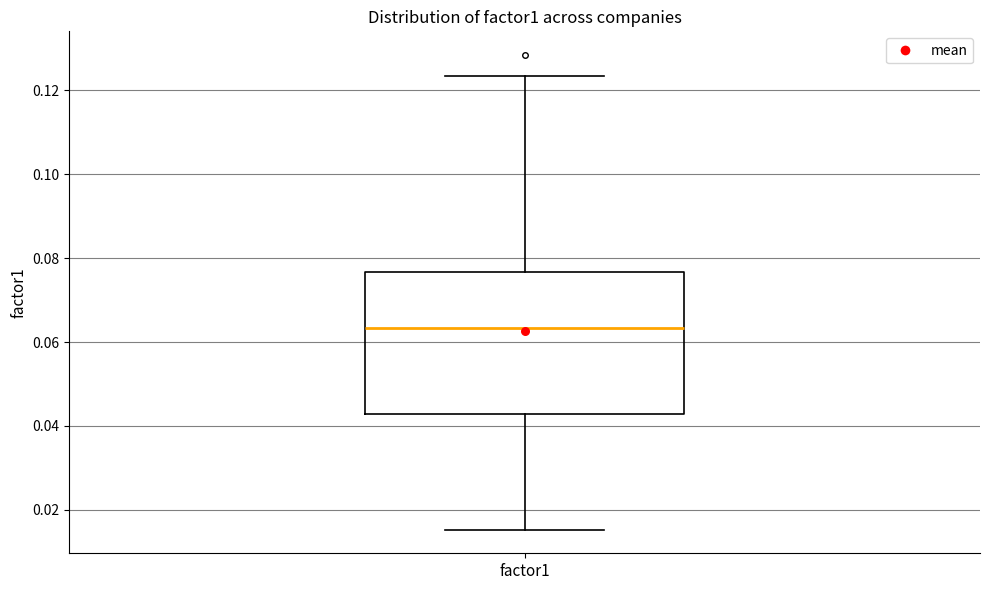

Read this box plot against the y-axis: the position of the median line, the range covered by the box, and the ends of both whiskers. The values are not printed on the chart, so give them approximately, as read against the axis.

median 0.064, box 0.042 to 0.076, whiskers 0.016 to 0.124